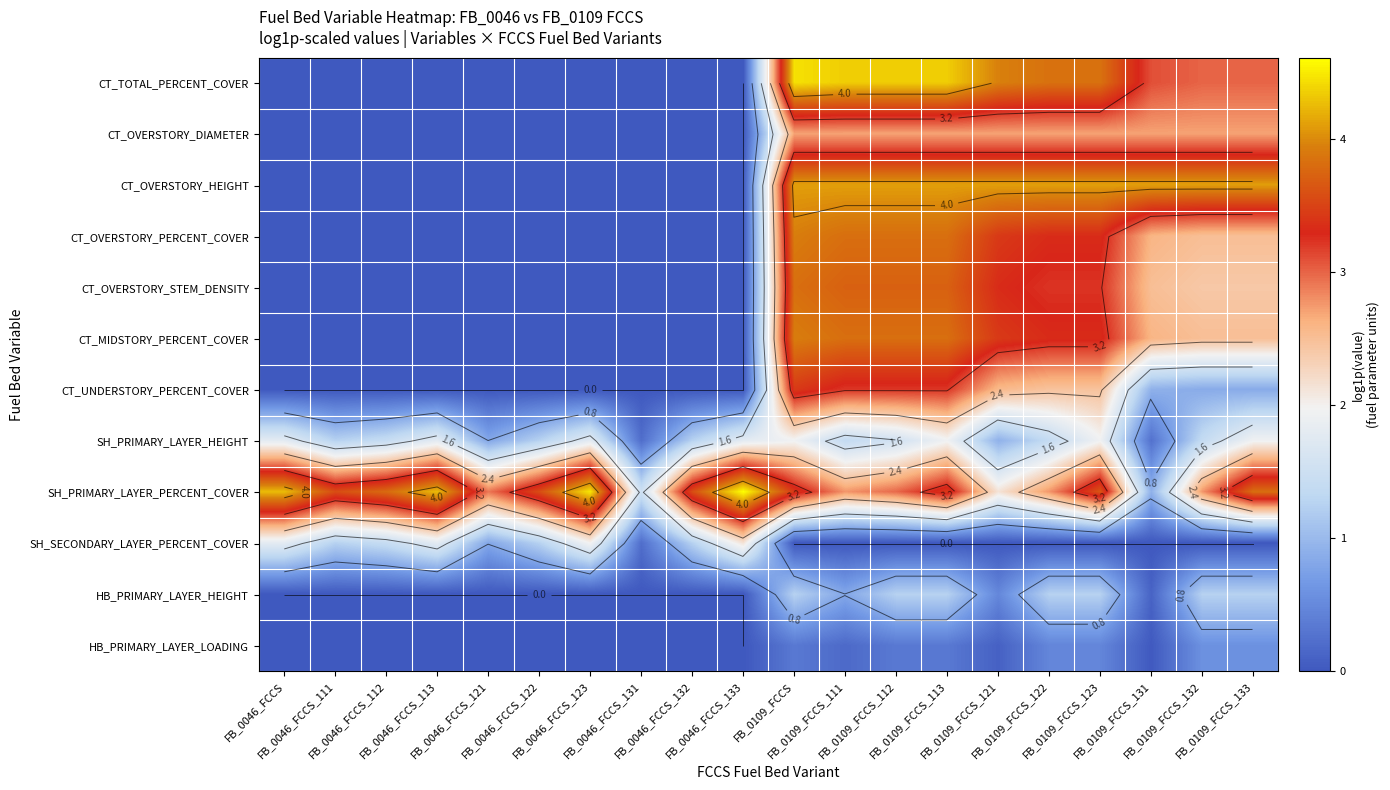

What is the difference between the second highest and minimum values in the CT_MIDSTORY_PERCENT_COVER series?

3.8